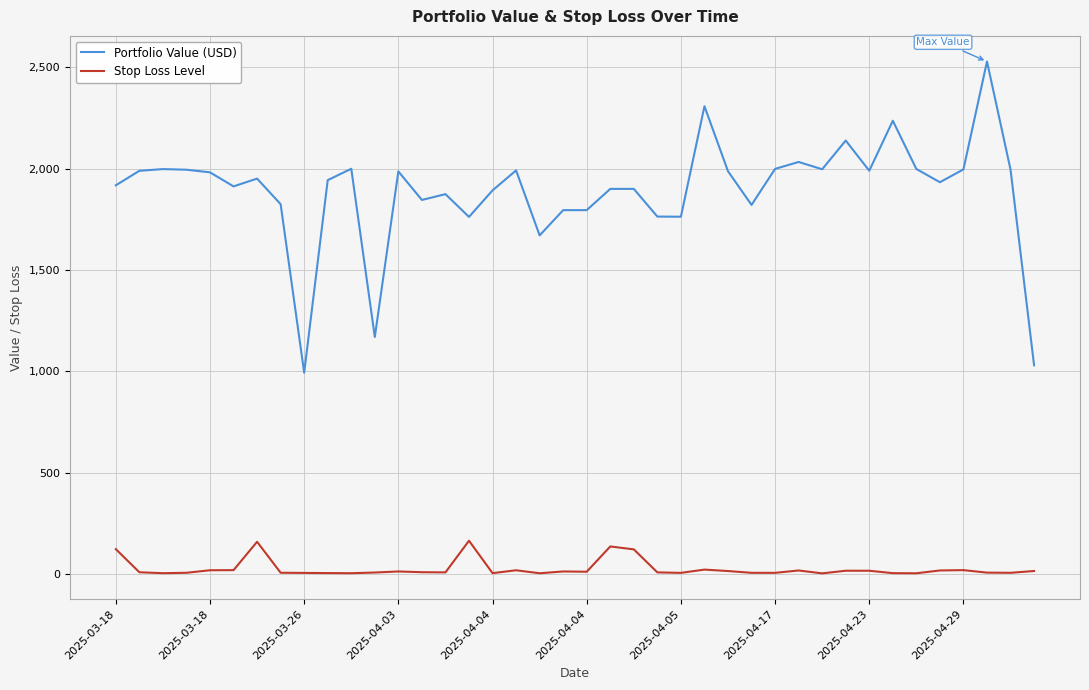

Rank the series by their average value, from highest to lowest.

Portfolio Value (USD), Stop Loss Level